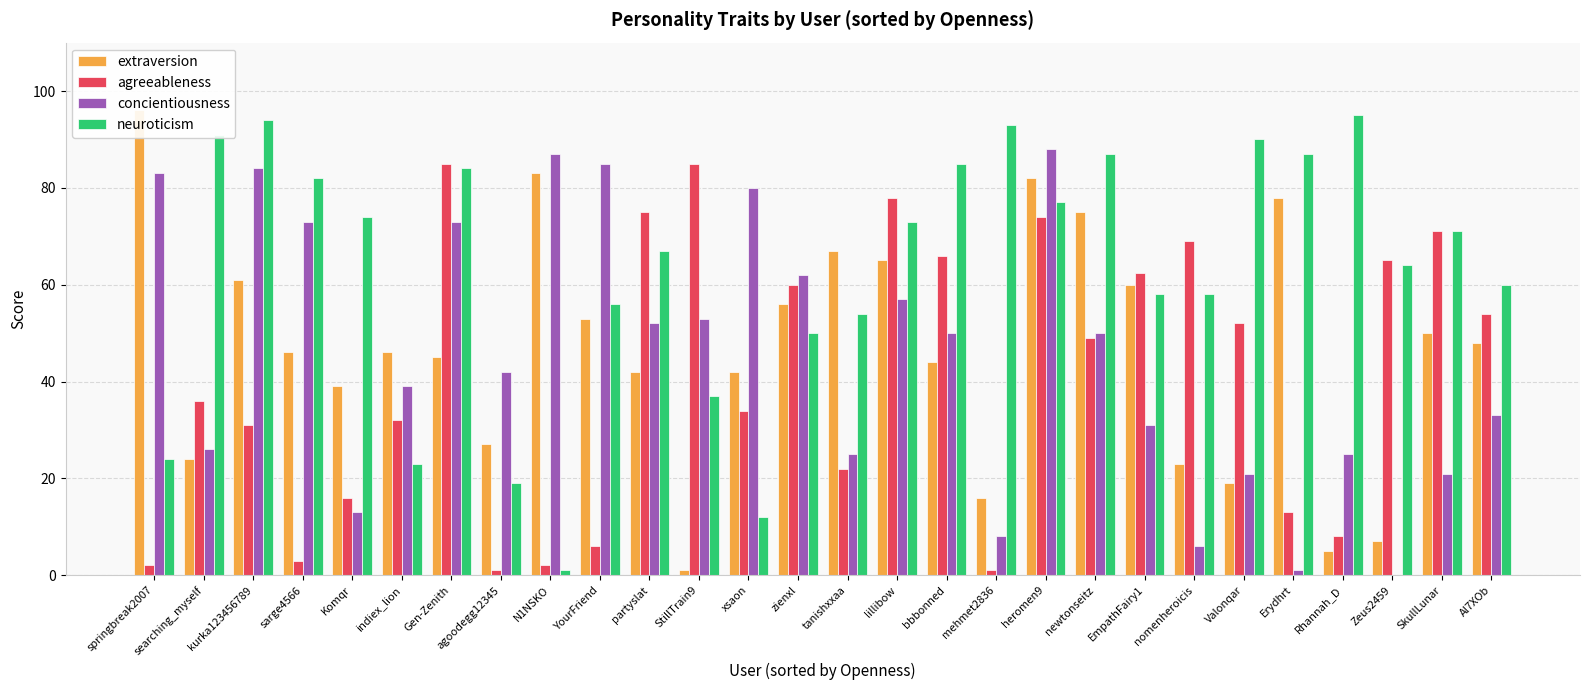

True or false: extraversion has a value of 16.0 at mehmet2836.

True